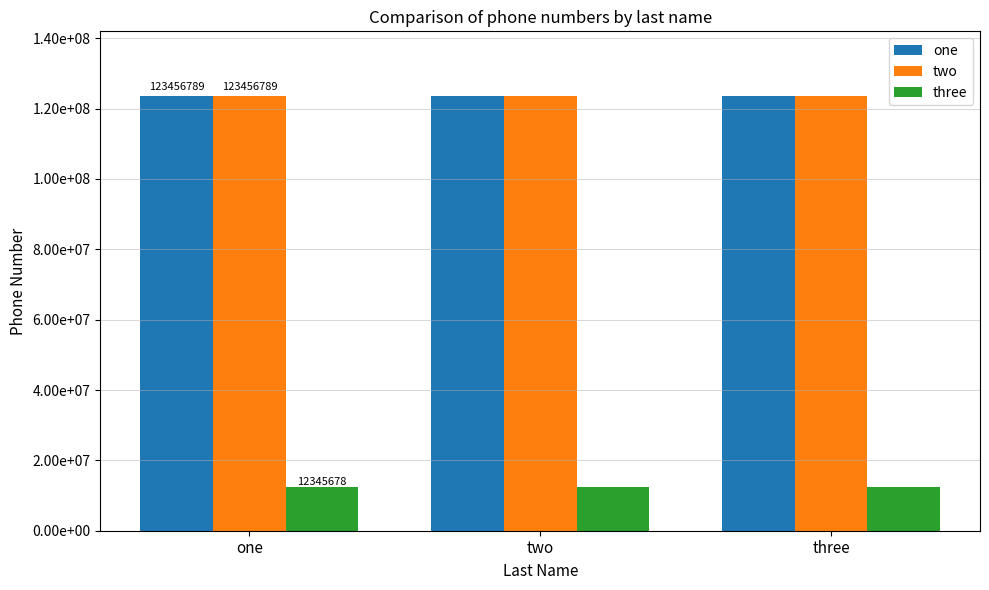

Which has a higher value, one or three?

one